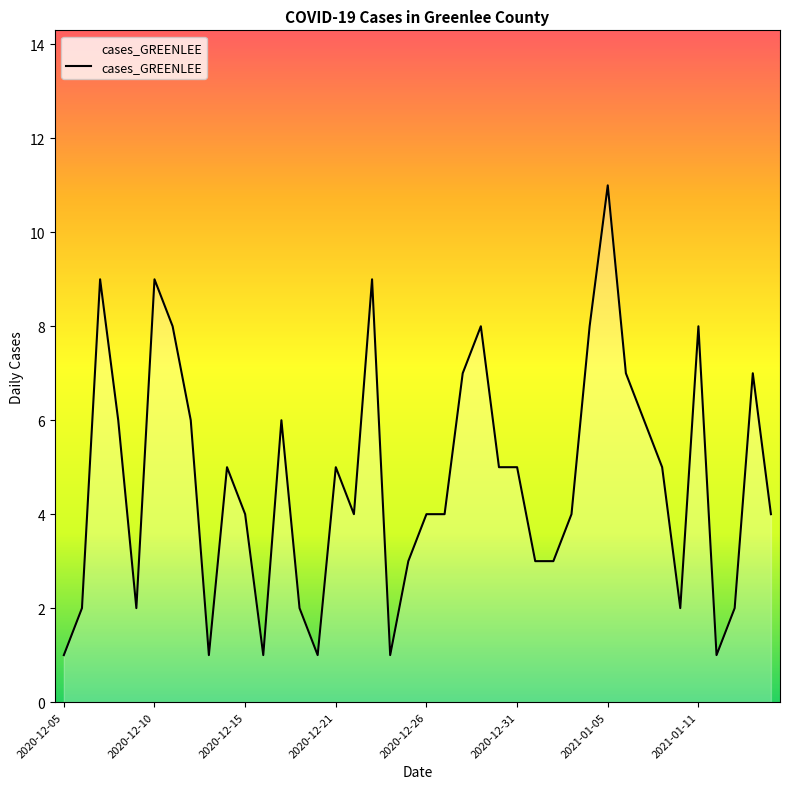

What is the greatest value displayed?

11